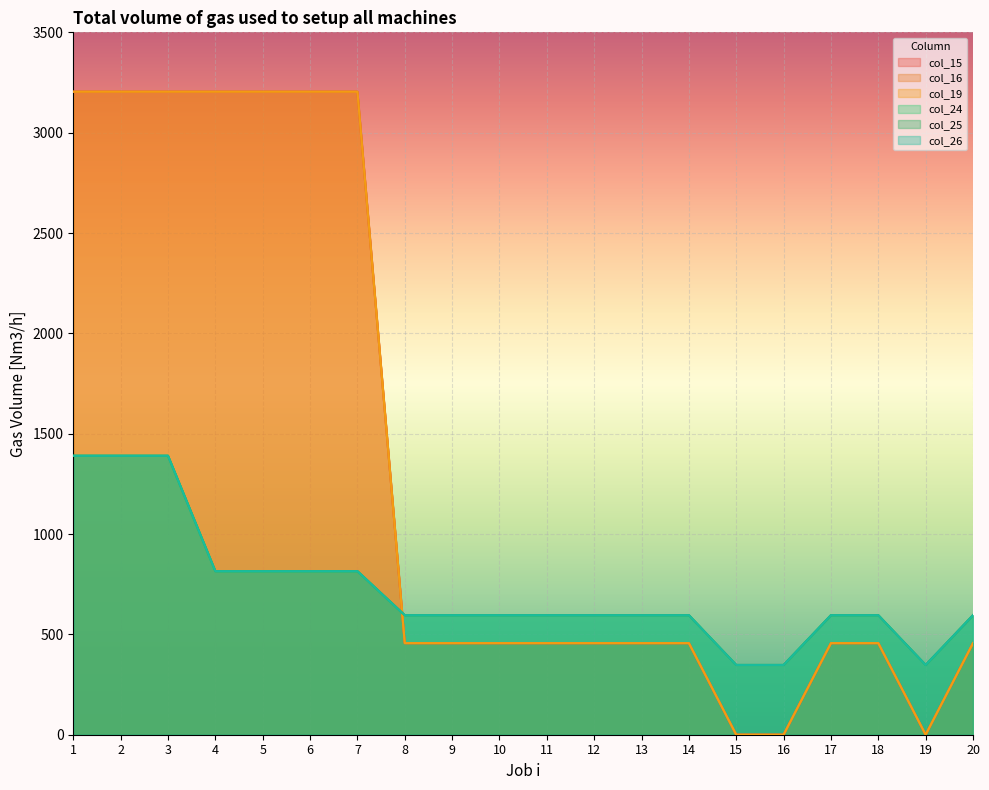

What is the greatest value displayed?

3204.2